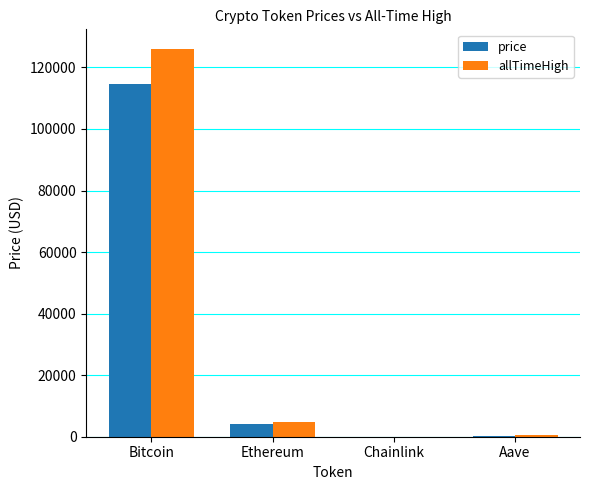

At which category is the sum across all series the highest?

Bitcoin